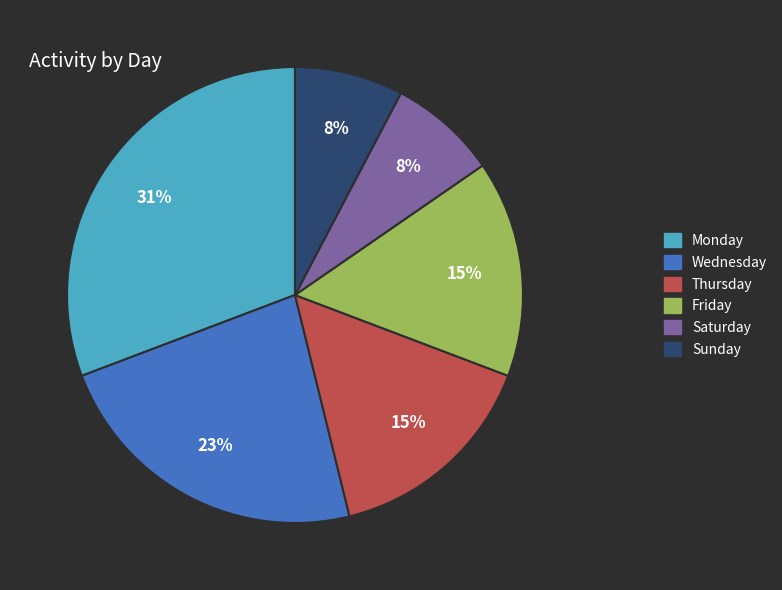

To the nearest percent, what is the average slice percentage?

17%